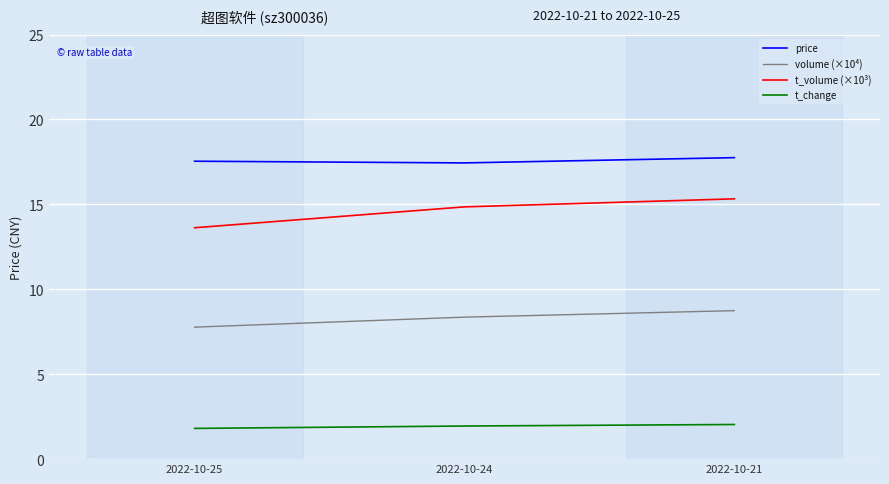

Is it true that volume (×10⁴) equals 2.9 at 2022-10-21?

False